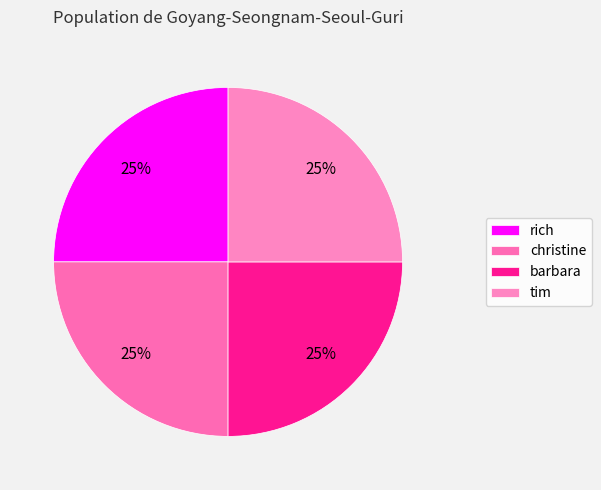

Is tim the majority of the pie?

No